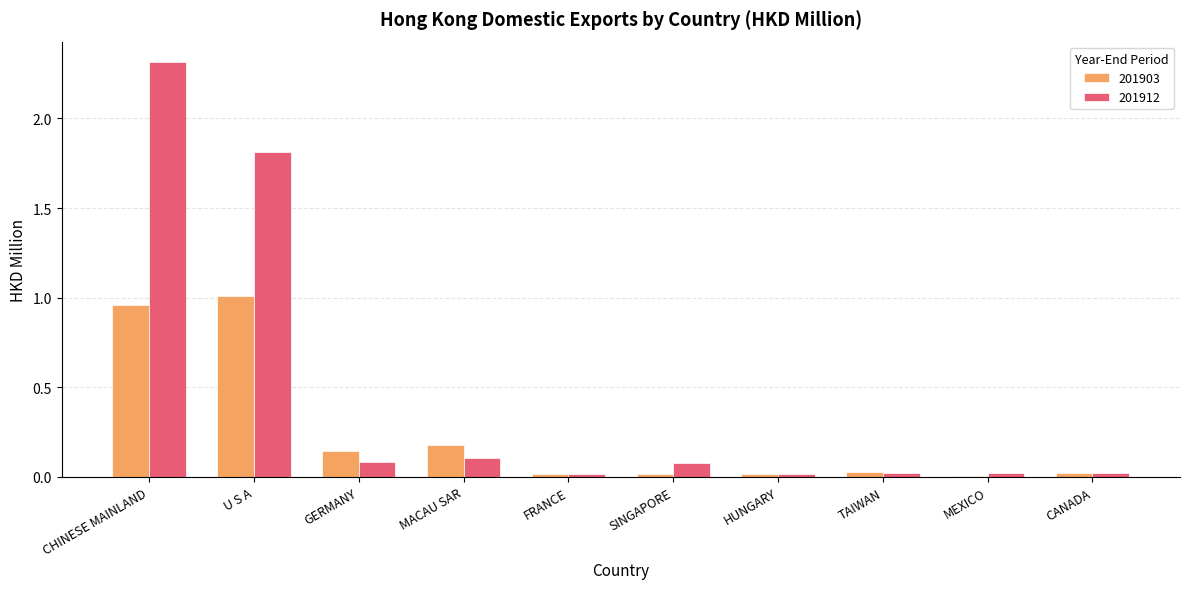

What is the sum of all 201912 values?

4.5